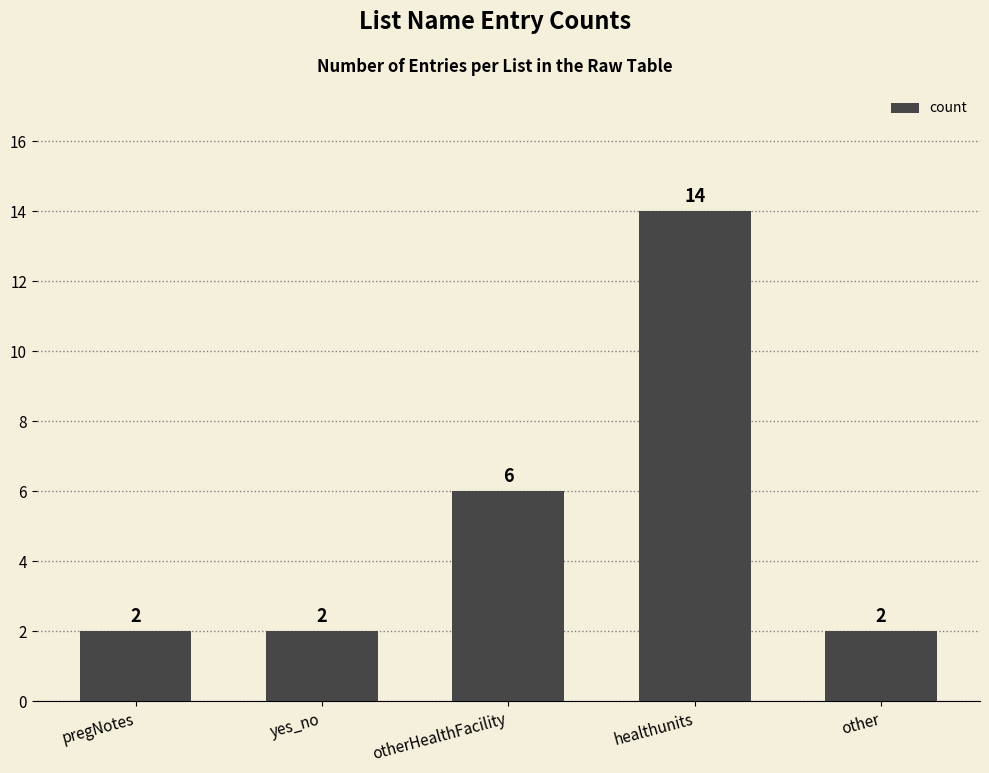

What is the value of the 5th bar from the left?

2